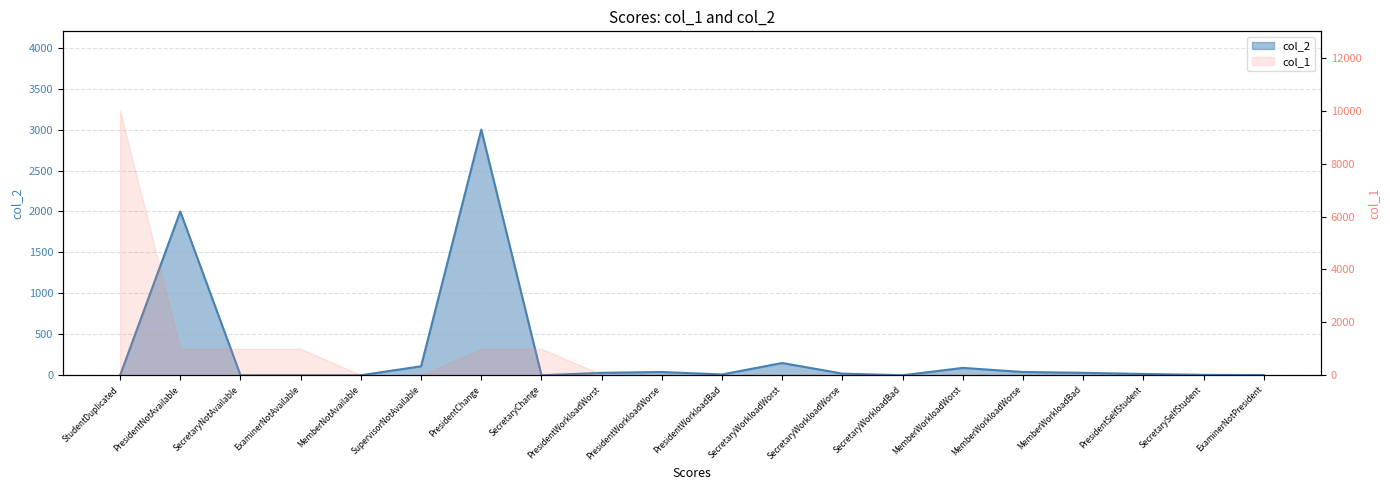

Count the number of categories in the chart.

20